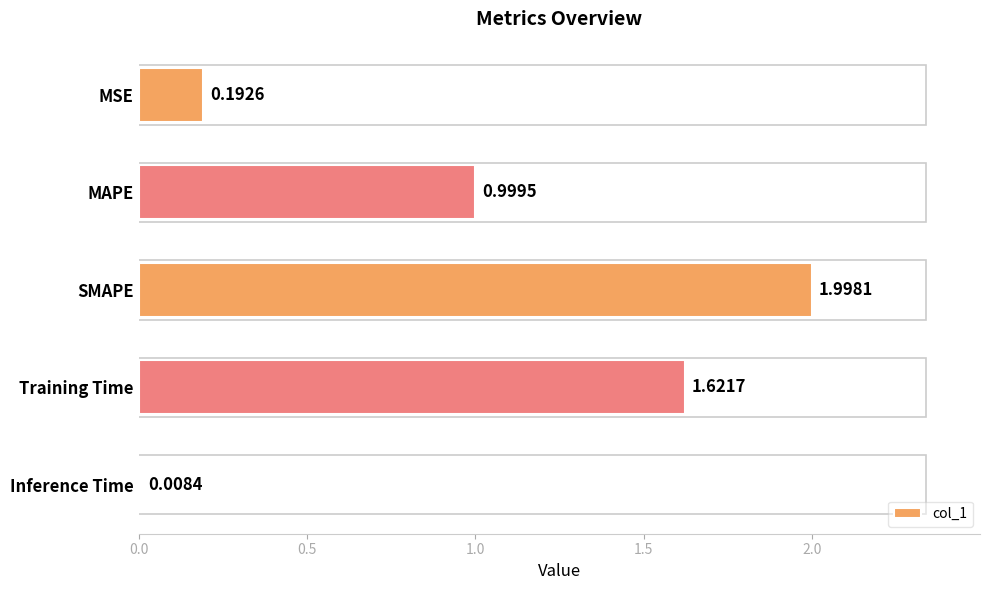

What is the label of the 3rd bar from the bottom?

SMAPE